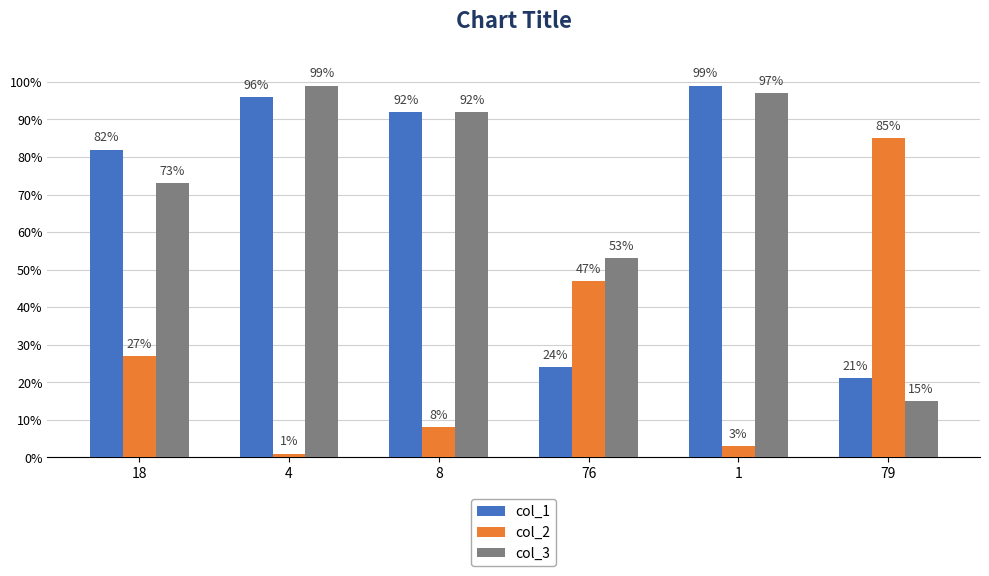

What is the minimum value for col_1?

21